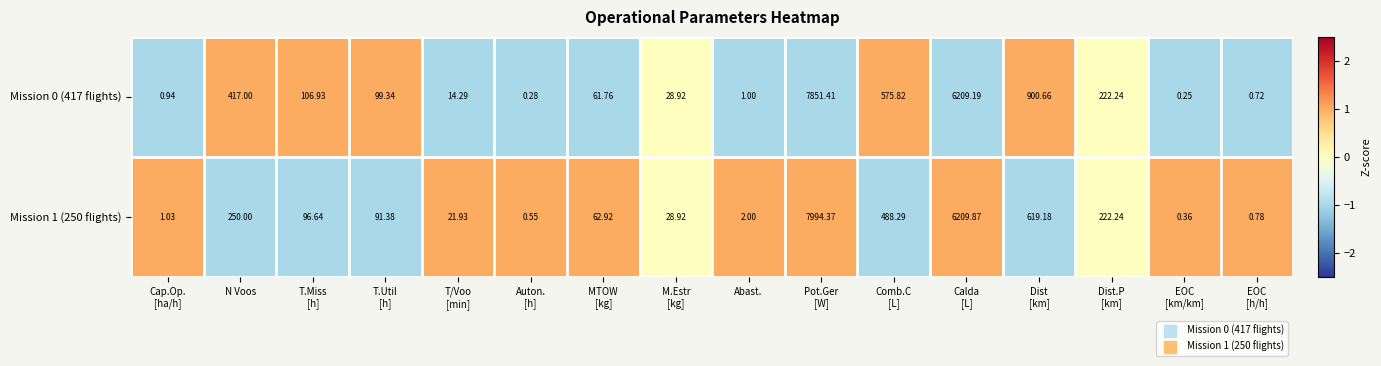

How many values in the Mission 0 (417 flights) series are below 99?

8